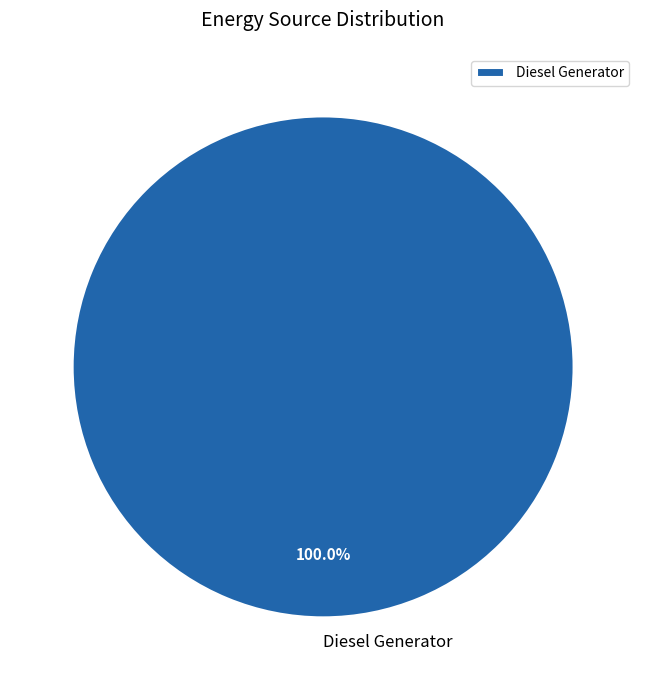

How many segments does this pie chart have?

1